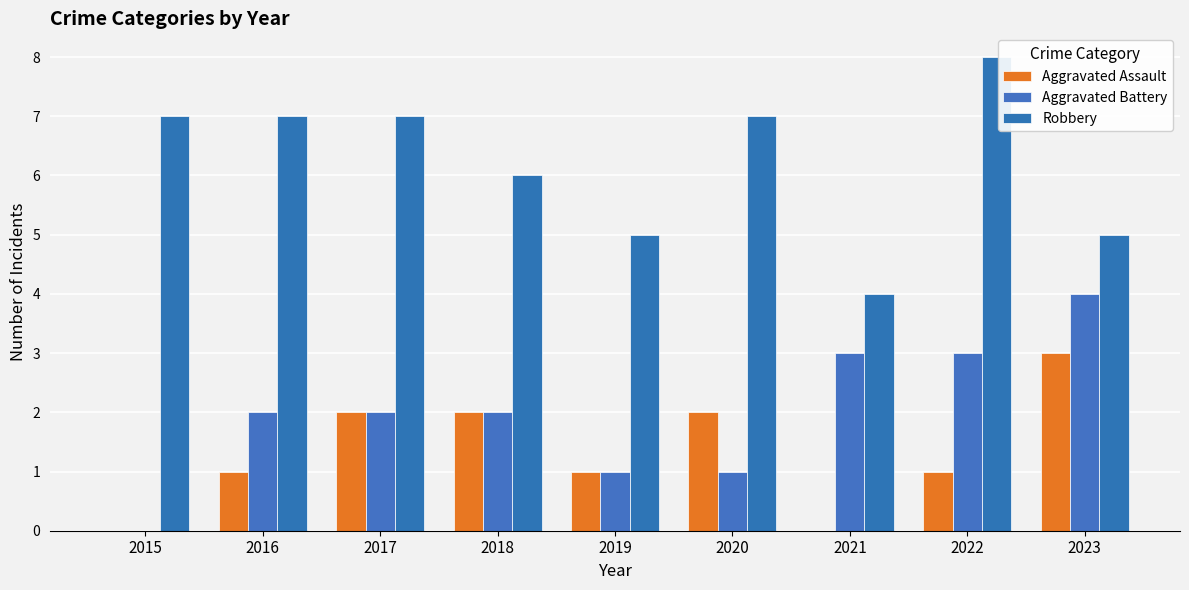

How many series are shown in this chart?

3